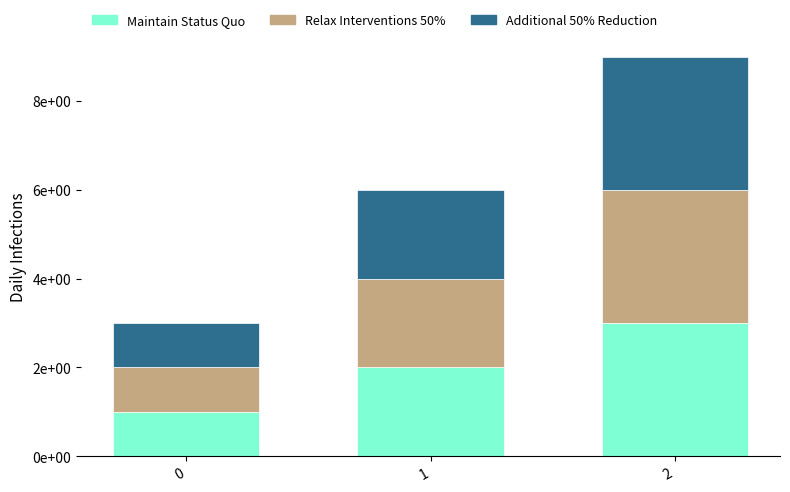

What are all the series names shown in the legend?

Maintain Status Quo, Relax Interventions 50%, Additional 50% Reduction